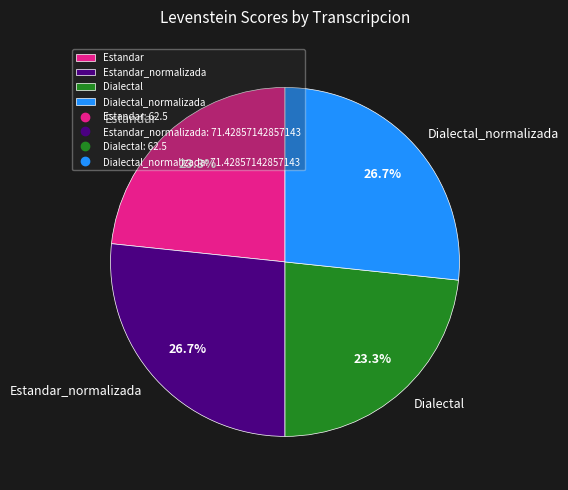

Does Dialectal_normalizada account for over 50% of the chart?

No